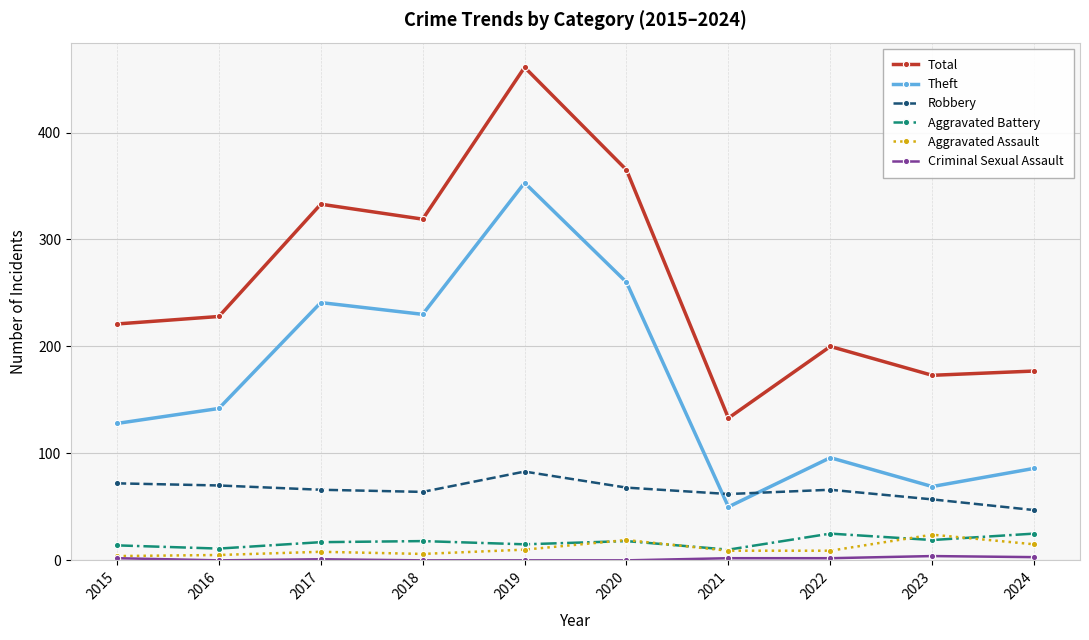

How many interior local valleys does the Theft series have?

3